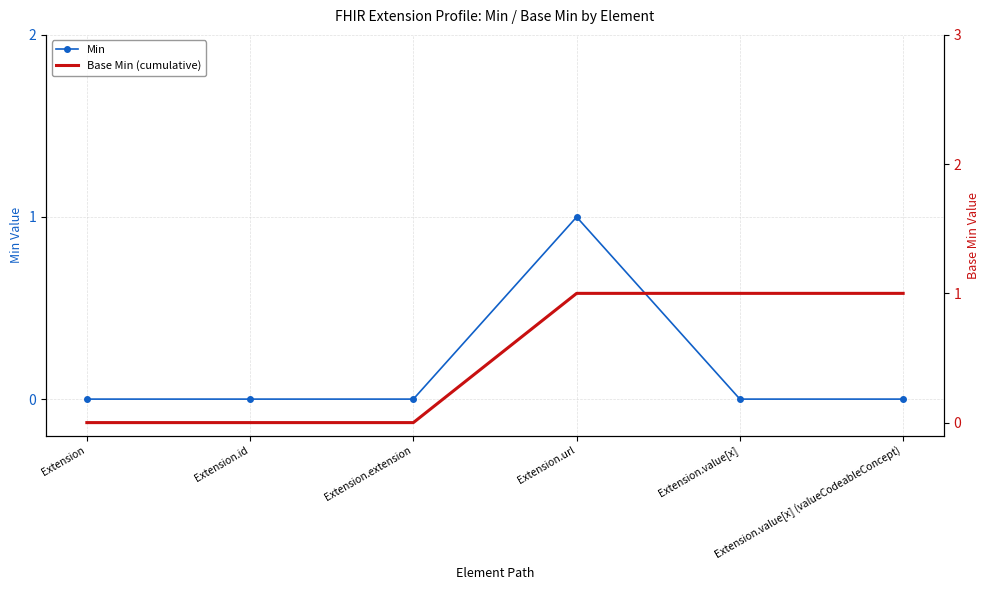

How many data points does each series have?

6